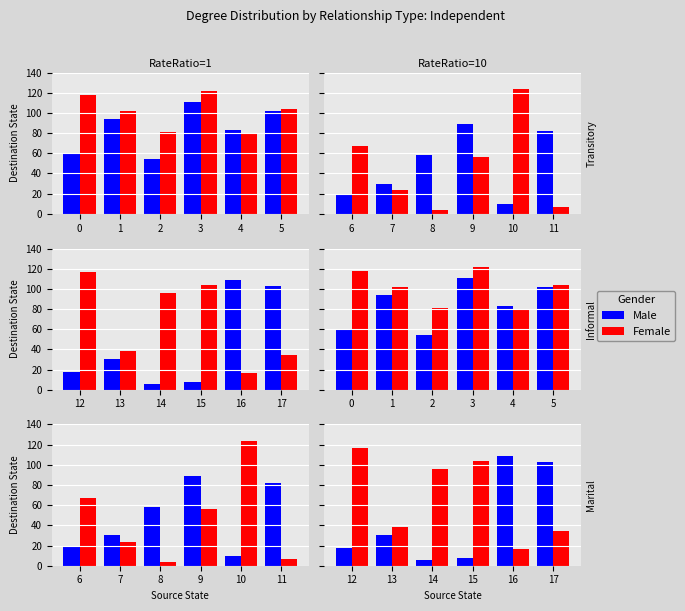

Is it true that Female equals 37 at 15?

False